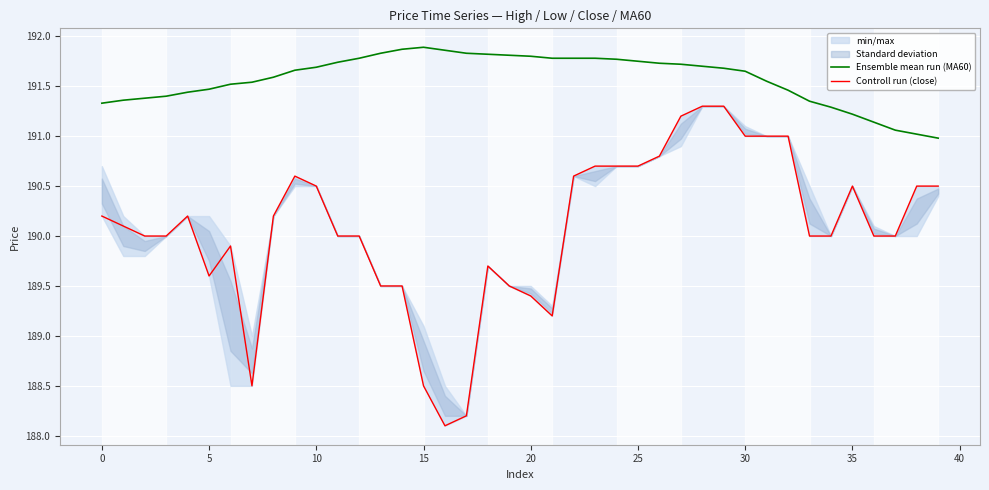

In Ensemble mean run (MA60), how many points are higher than both neighbors (excluding endpoints)?

1